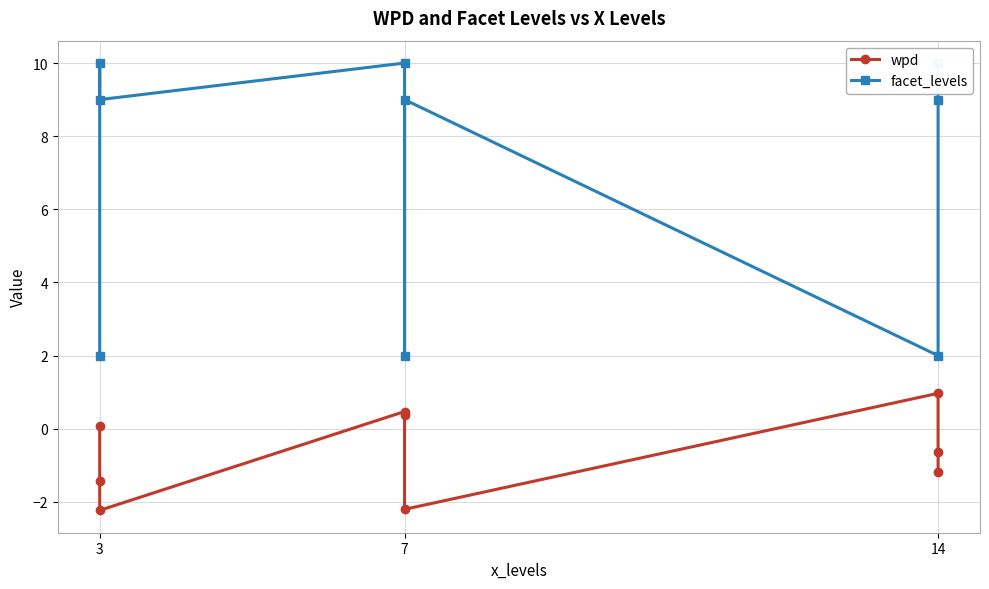

How many values in wpd are below zero?

5